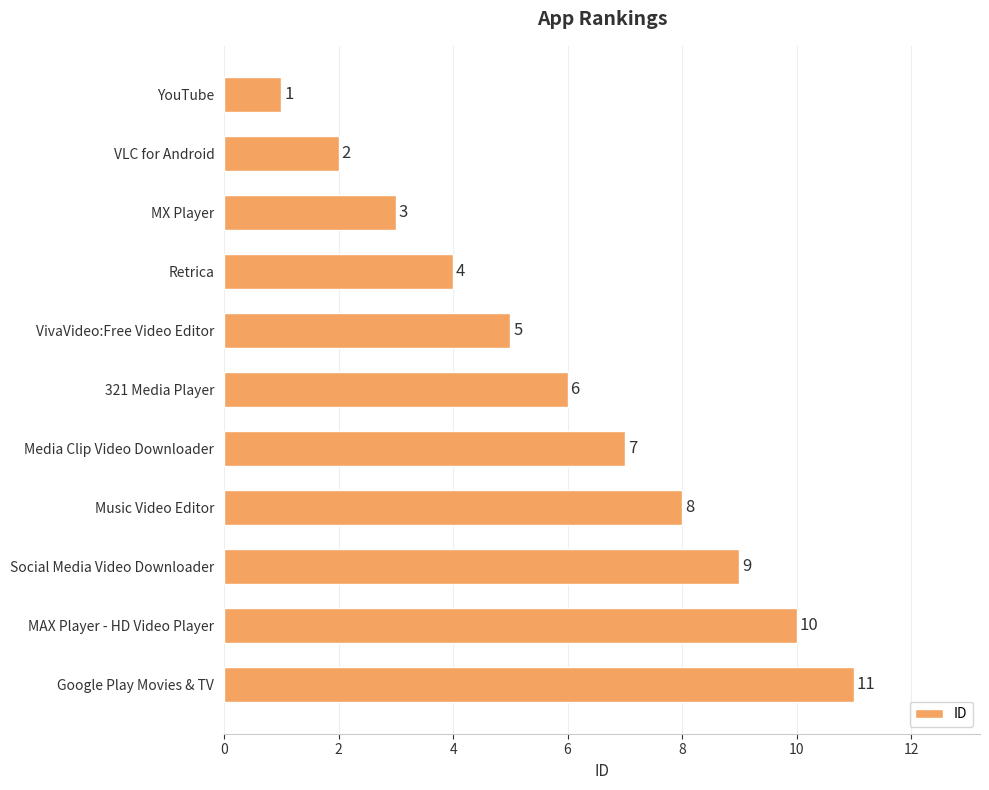

Count the values in the range 3 to 9.

7